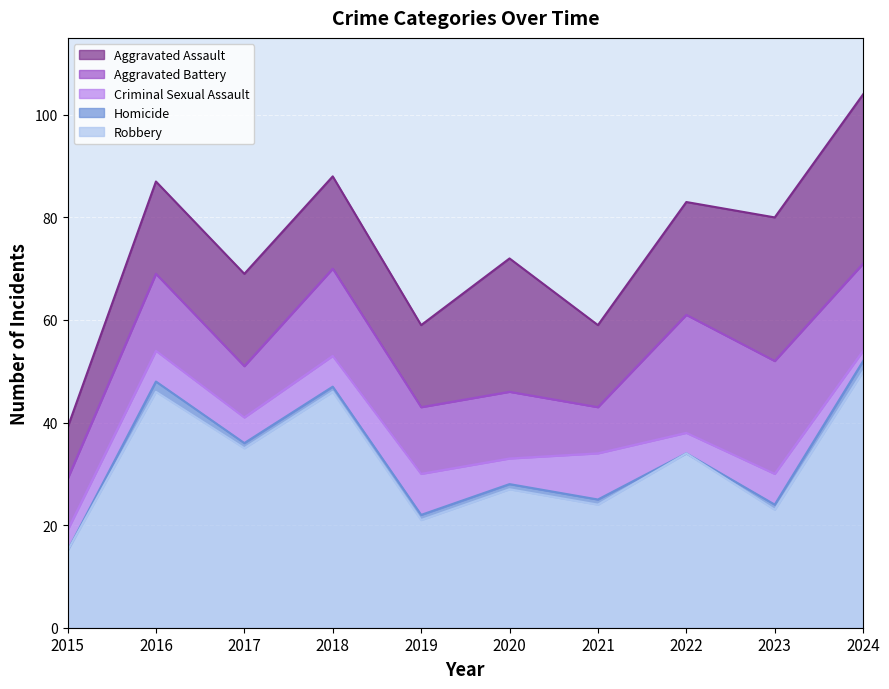

Rank the categories by Robbery value from lowest to highest.

2015, 2019, 2023, 2021, 2020, 2022, 2017, 2016, 2018, 2024